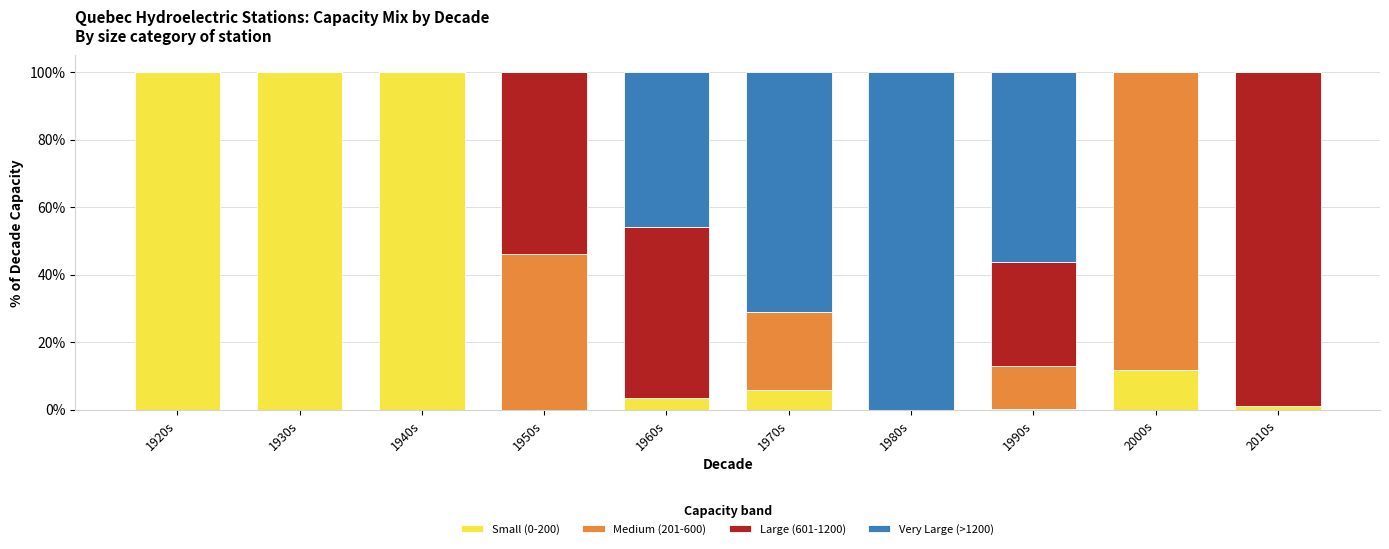

What is the maximum value for Small (0-200)?

100.0